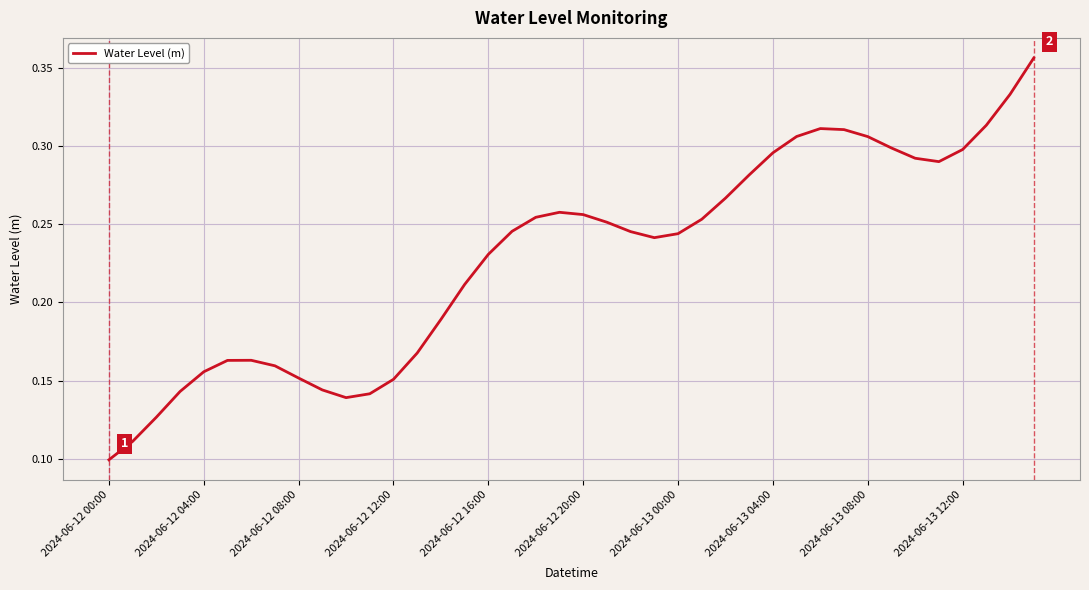

At which category does the chart reach its minimum across all series?

2024-06-12 00:00